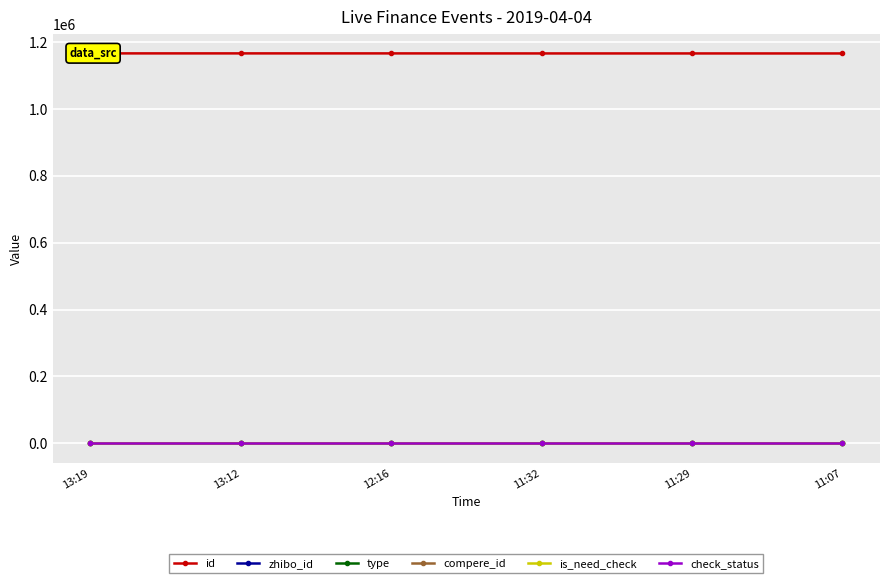

What is the difference between the second highest and second lowest values in the id series?

163